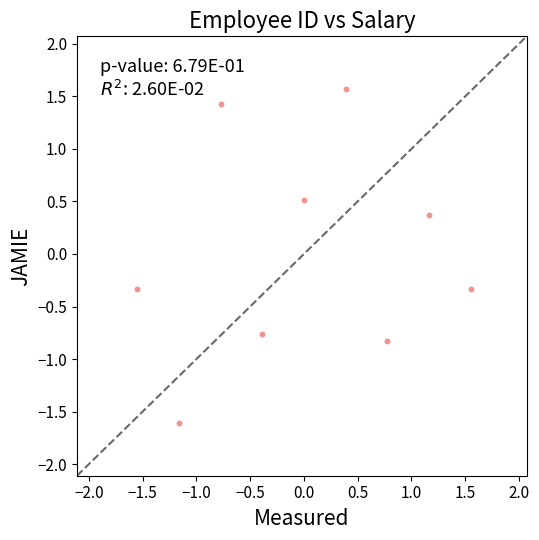

What is the range of Y values (max minus min)?

3.2